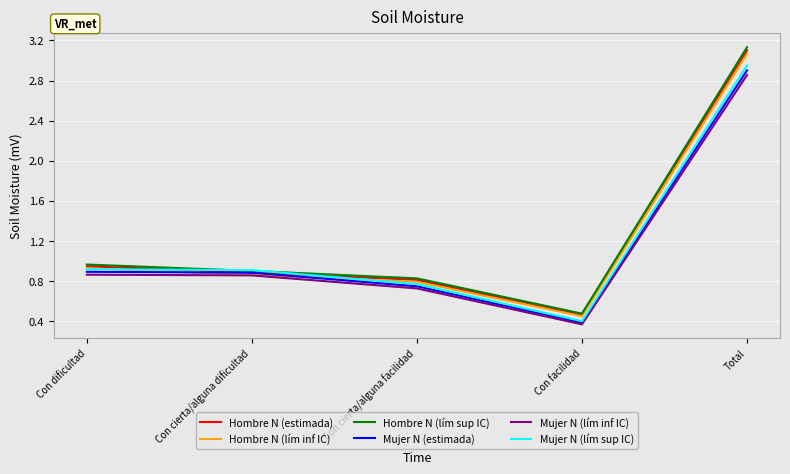

What is the highest value of the Mujer N (lím sup IC) series?

2950489